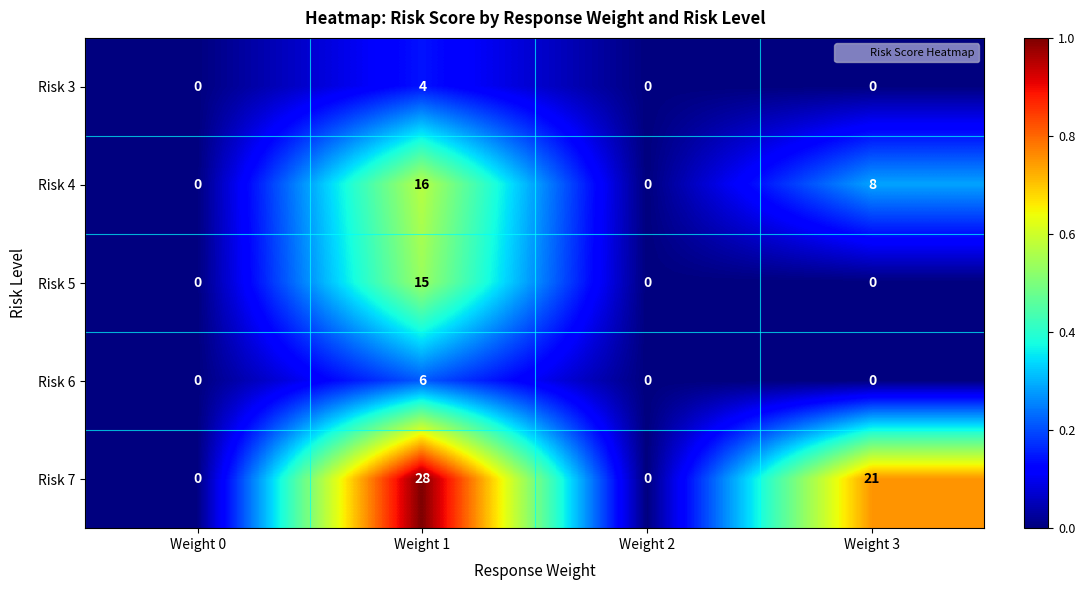

Reading left to right, list all the values displayed in this chart.

Risk 3: Weight 0=0	Weight 1=4	Weight 2=0	Weight 3=0
Risk 4: Weight 0=0	Weight 1=16	Weight 2=0	Weight 3=8
Risk 5: Weight 0=0	Weight 1=15	Weight 2=0	Weight 3=0
Risk 6: Weight 0=0	Weight 1=6	Weight 2=0	Weight 3=0
Risk 7: Weight 0=0	Weight 1=28	Weight 2=0	Weight 3=21